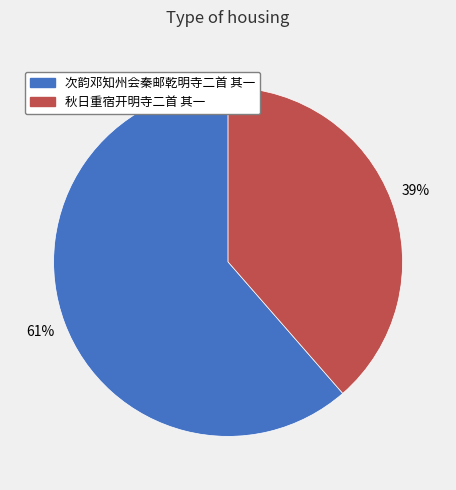

Which slice represents more than half of the pie?

次韵邓知州会秦邮乾明寺二首 其一